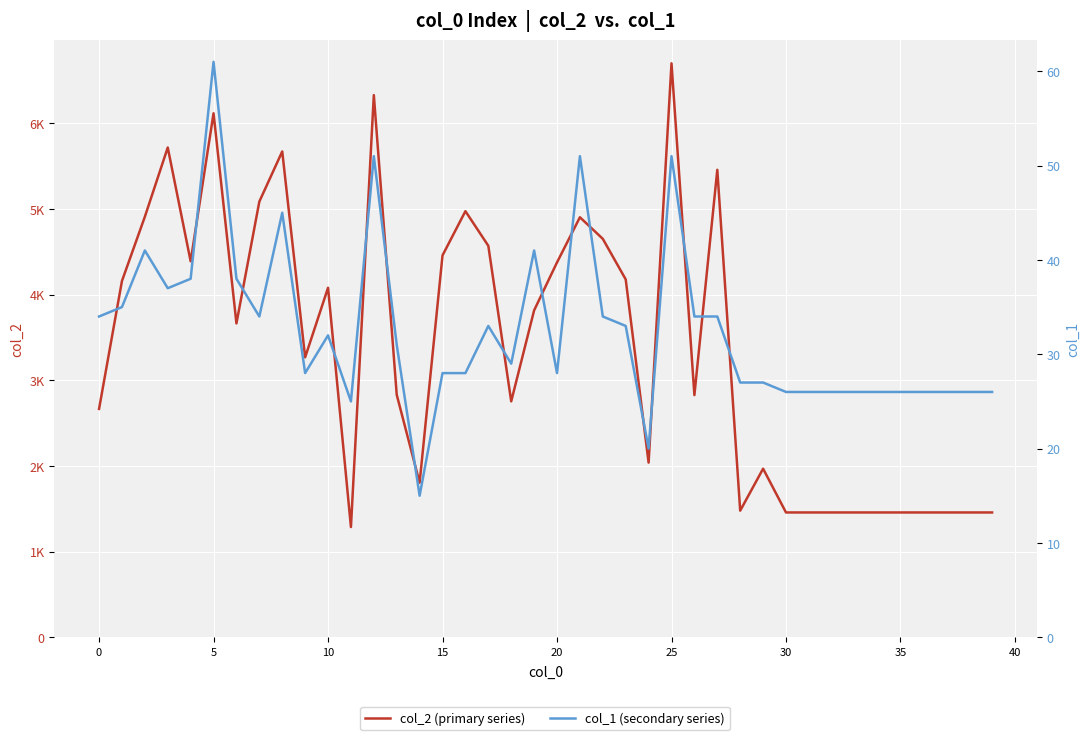

Which category has the lowest value in the col_1 (secondary series) series?

14